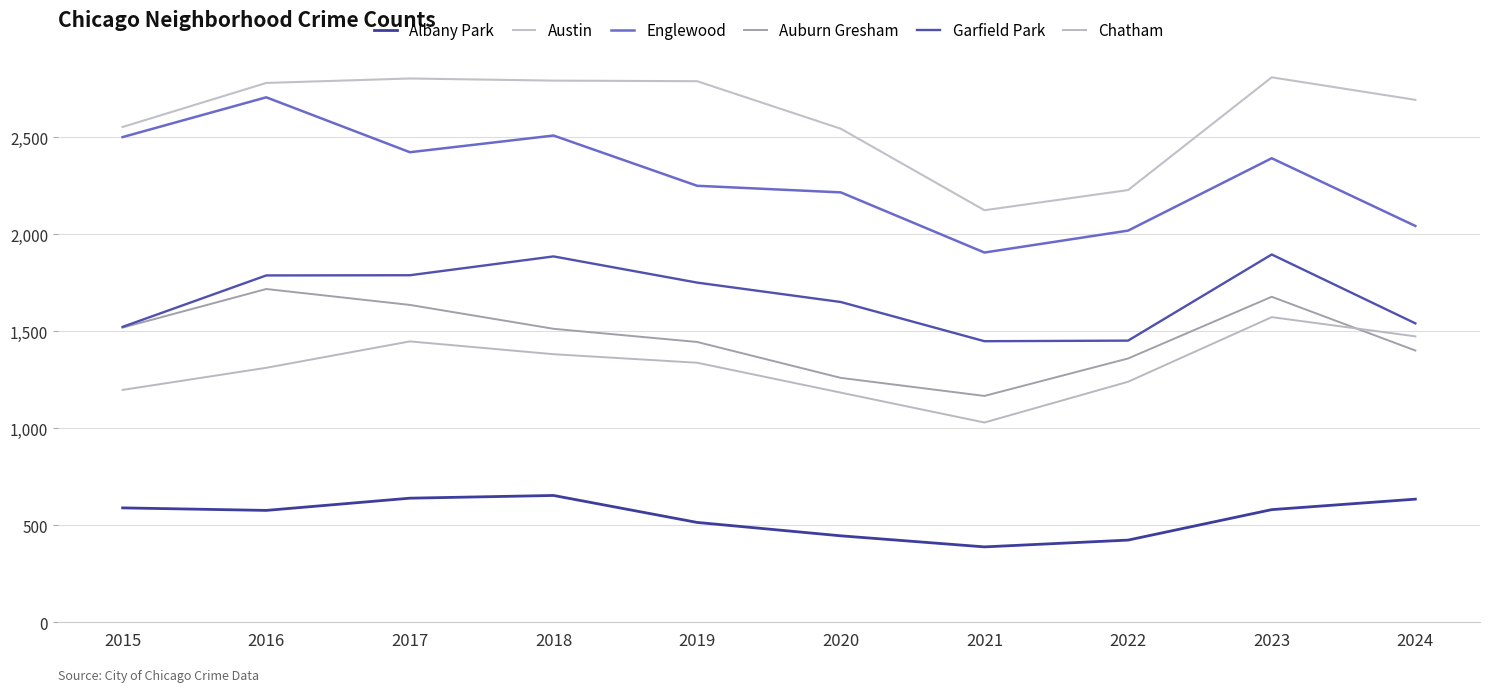

Which series has the largest range (max minus min)?

Englewood